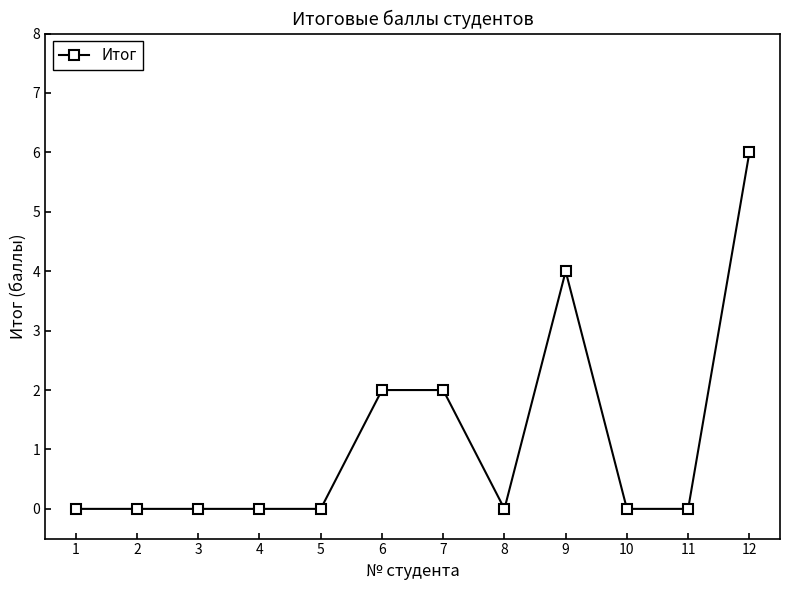

Which label corresponds to the largest value in the chart?

12